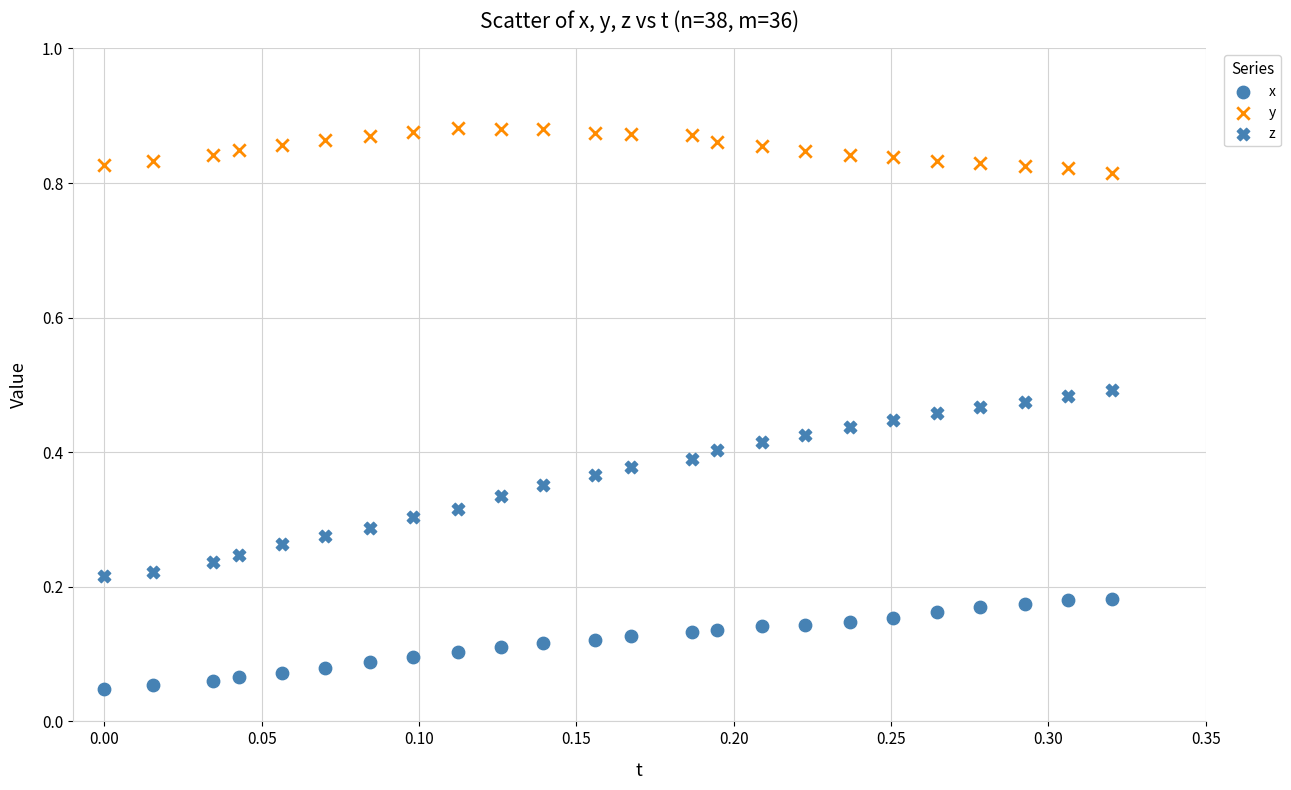

How many data points are displayed?

72